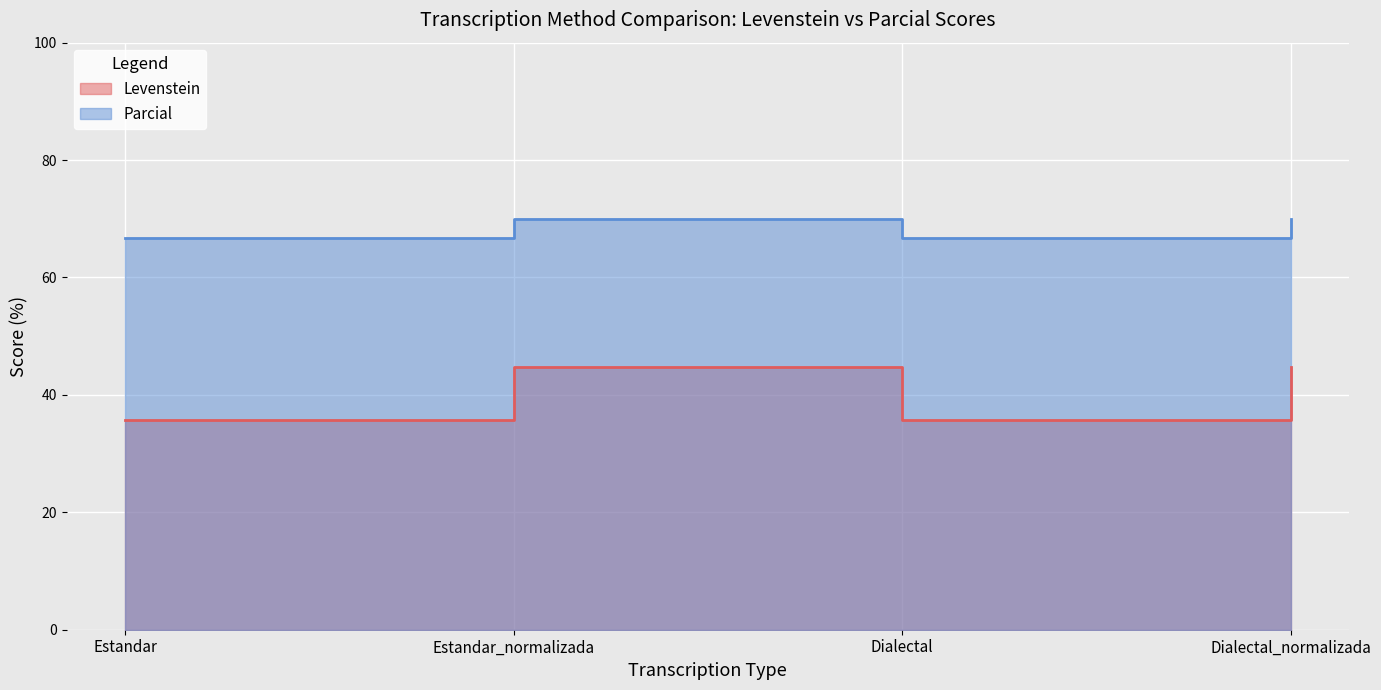

Which has a higher value, Estandar_normalizada or Dialectal_normalizada?

Estandar_normalizada